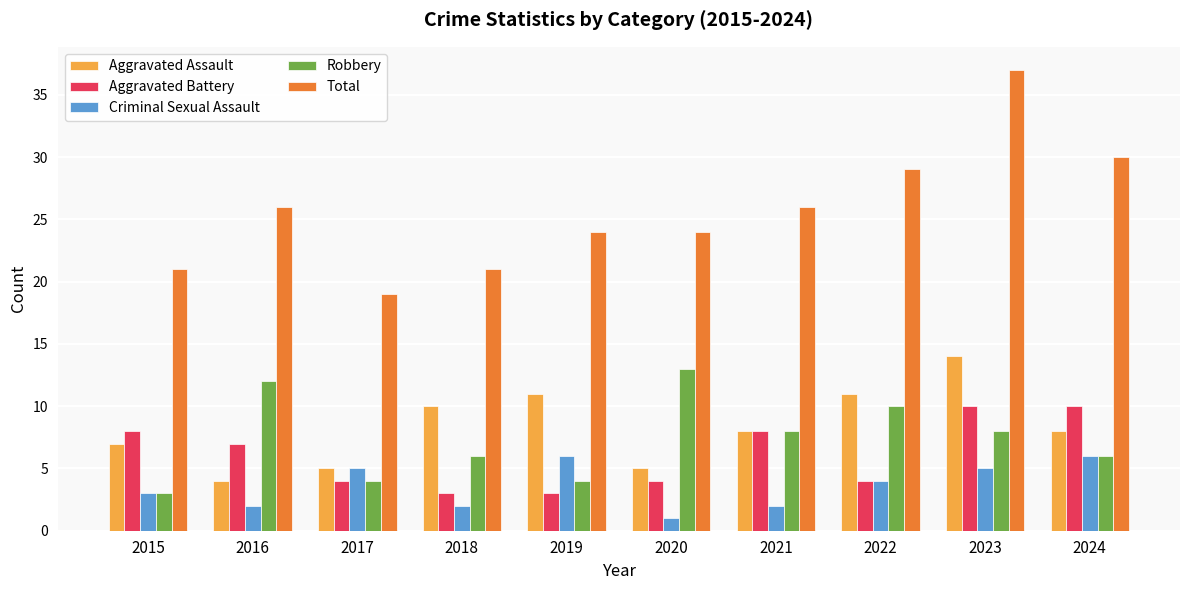

At which category is the sum across all series the highest?

2023